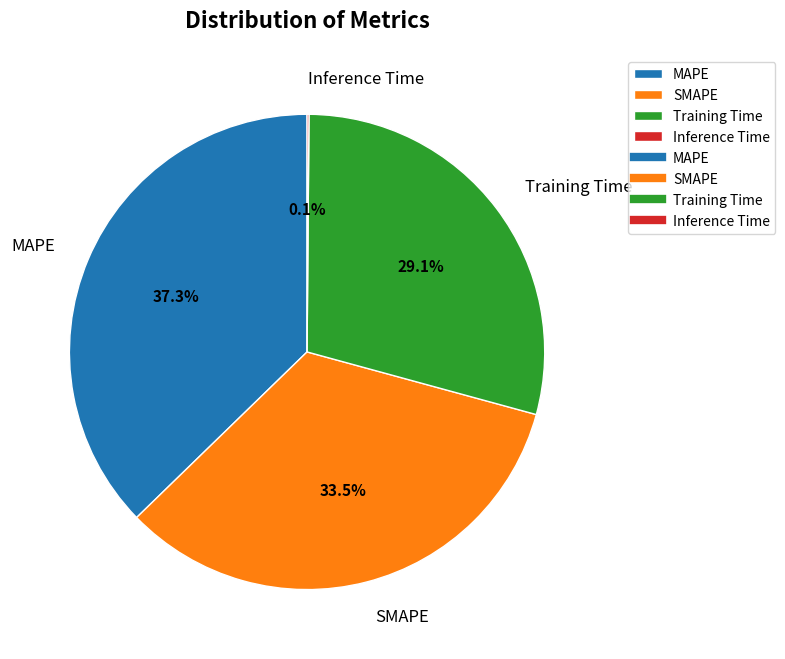

Do Training Time and MAPE together represent more than half of the pie?

Yes